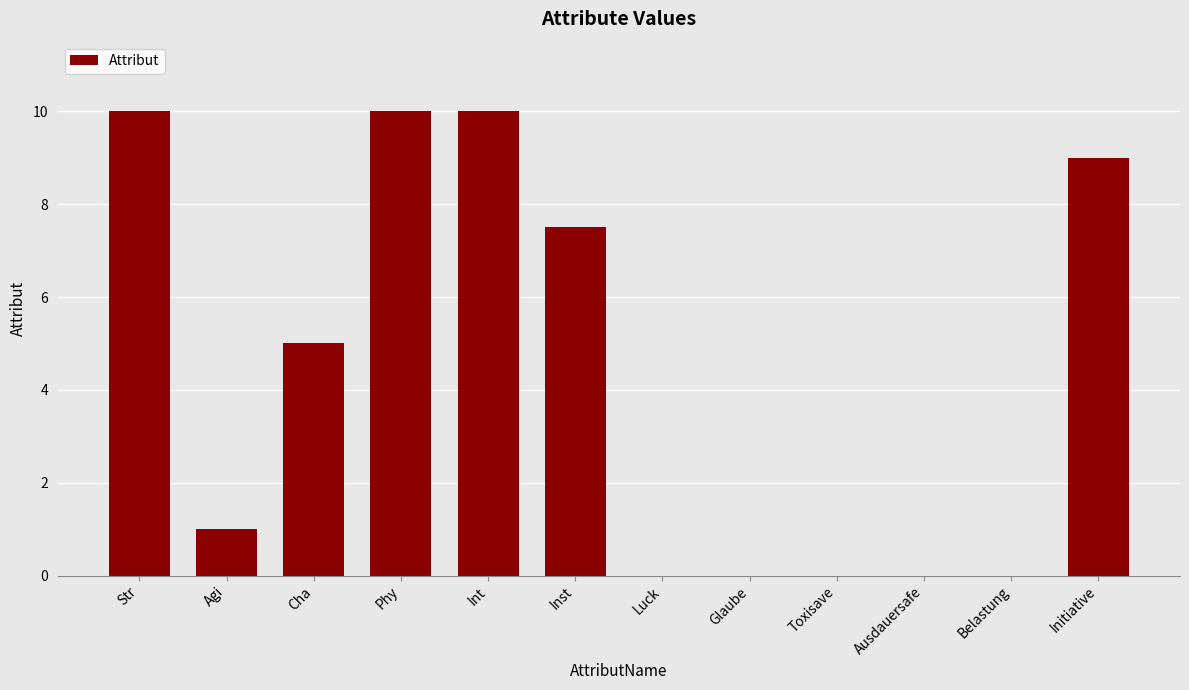

Which has a higher value, Int or Initiative?

Int